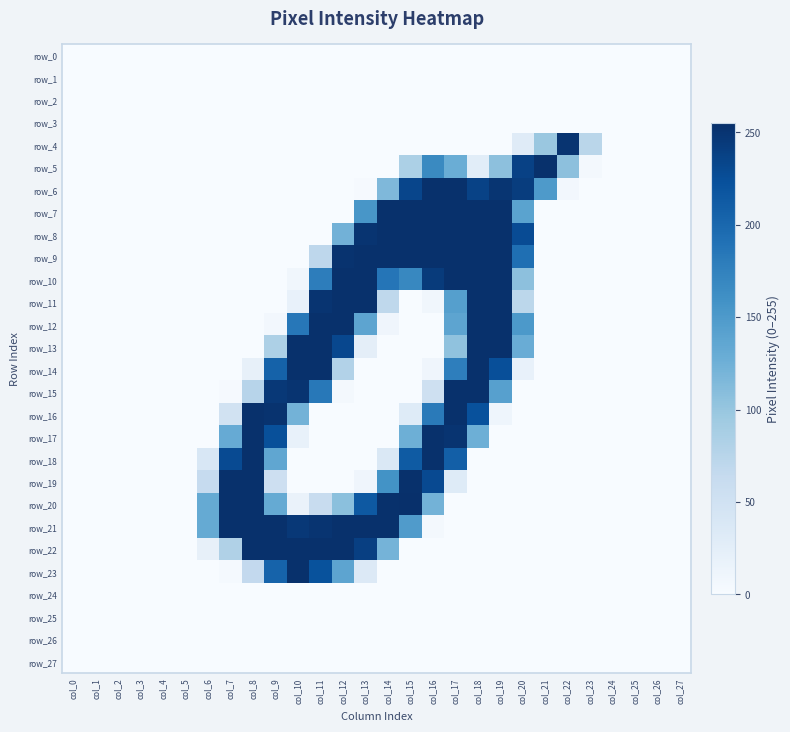

At which category is the sum across all series the highest?

col_17